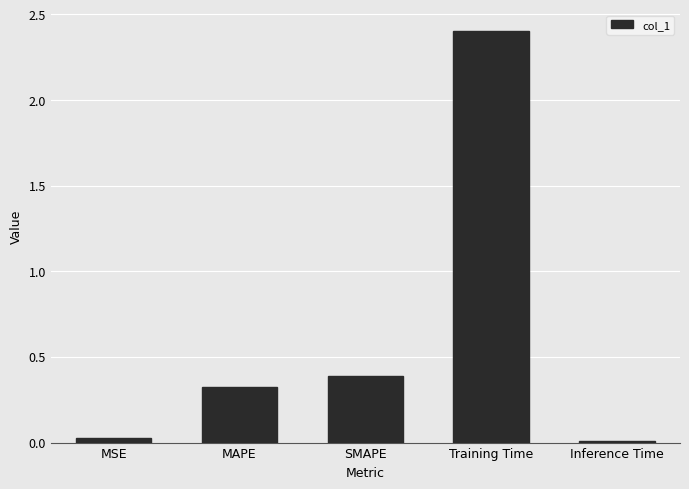

Which label corresponds to the largest value in the chart?

Training Time